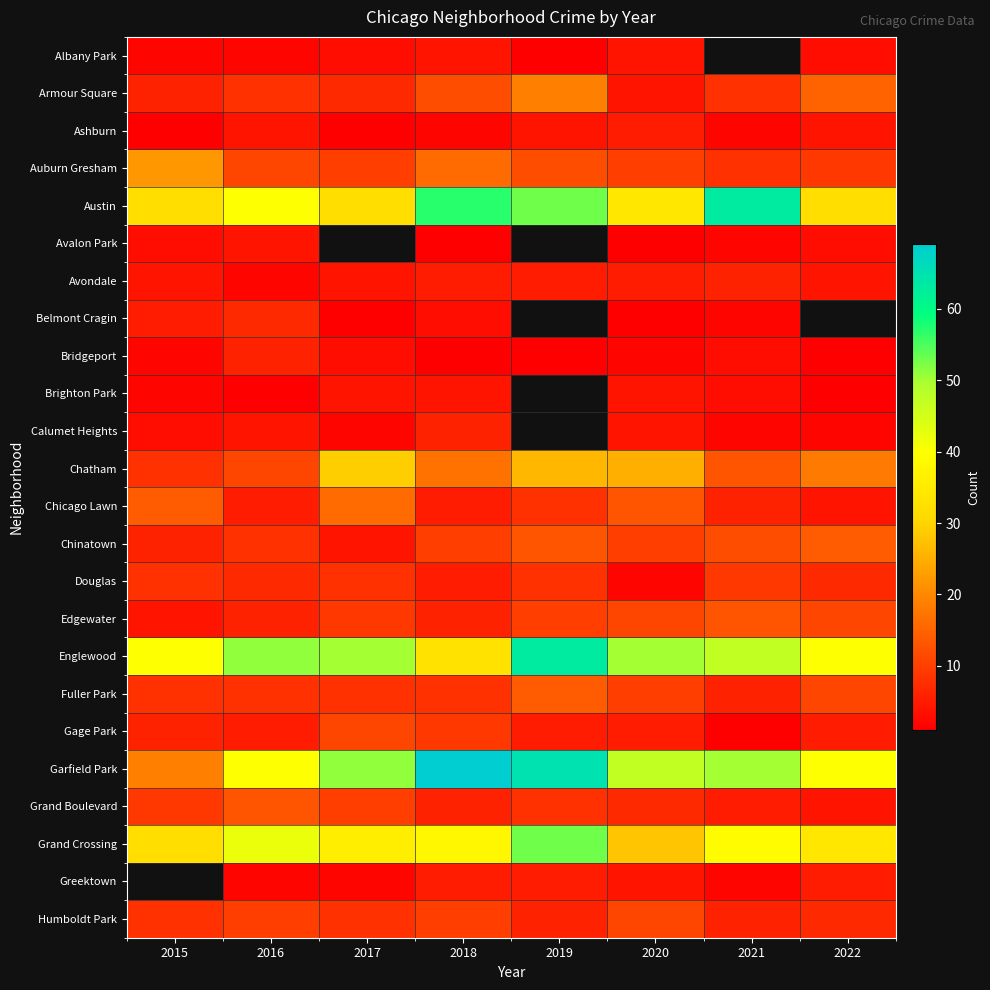

What is the smallest value displayed?

1.0